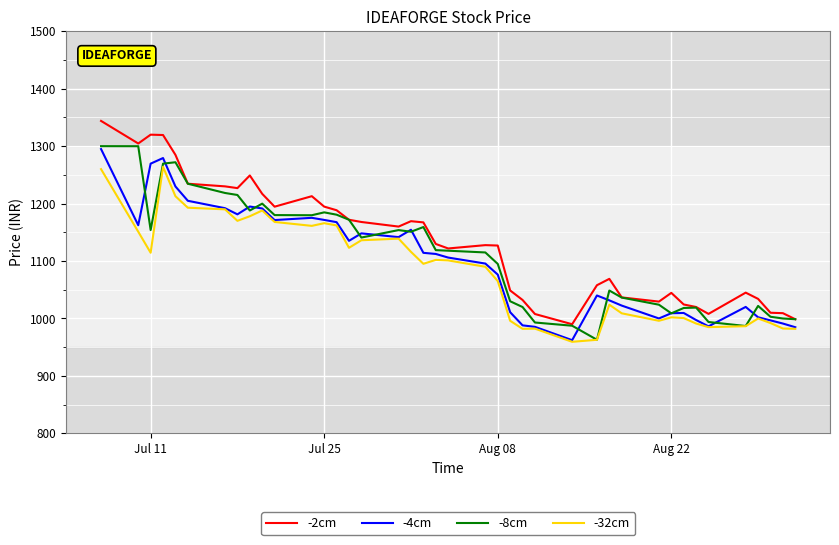

Which series has the widest spread of values?

-2cm